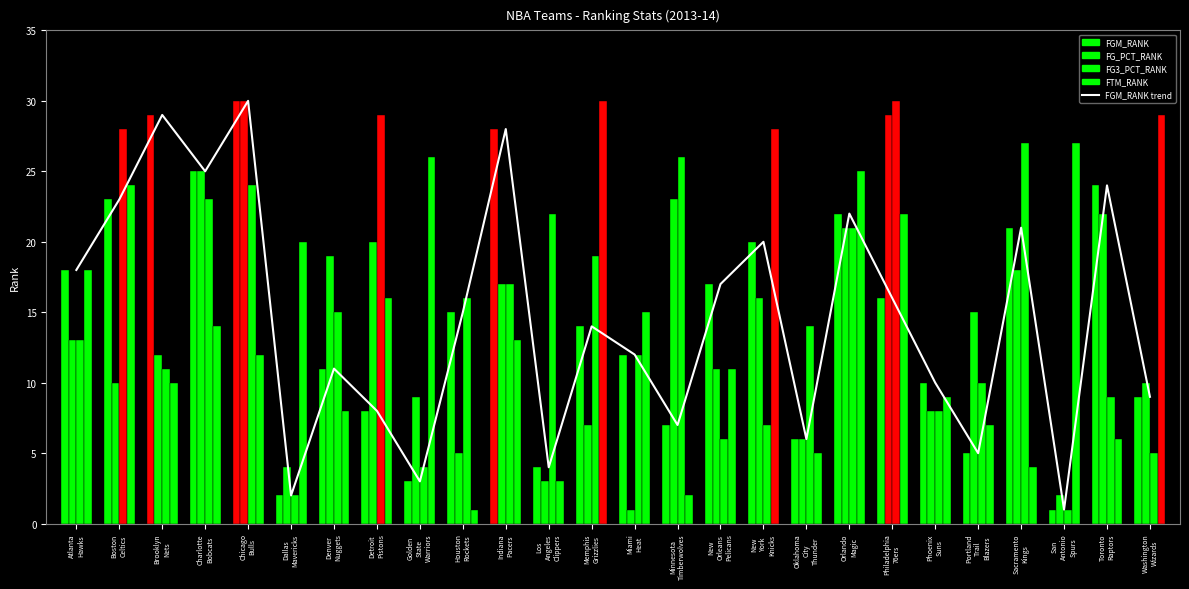

What is the label of the 13th bar from the left?

Memphis
Grizzlies